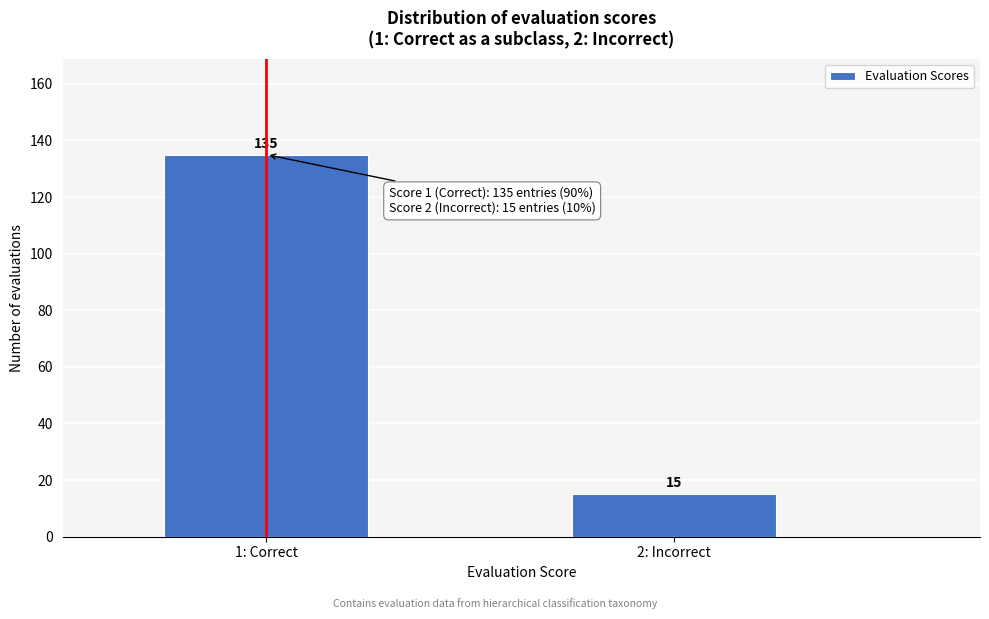

Reading right to left, what are all the values shown in this chart?

2: Incorrect=15	1: Correct=135